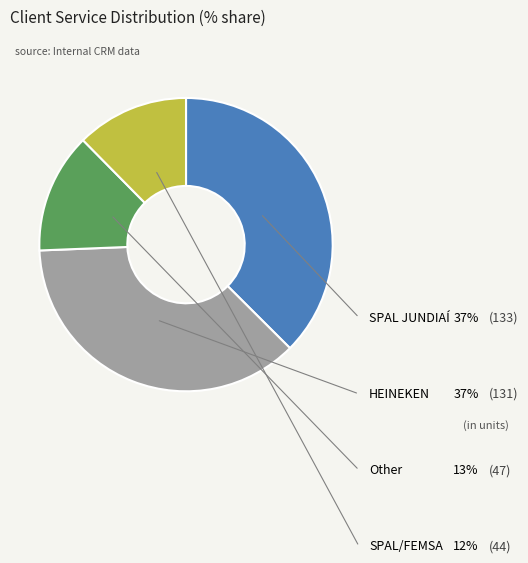

Is there a majority slice in this chart?

No